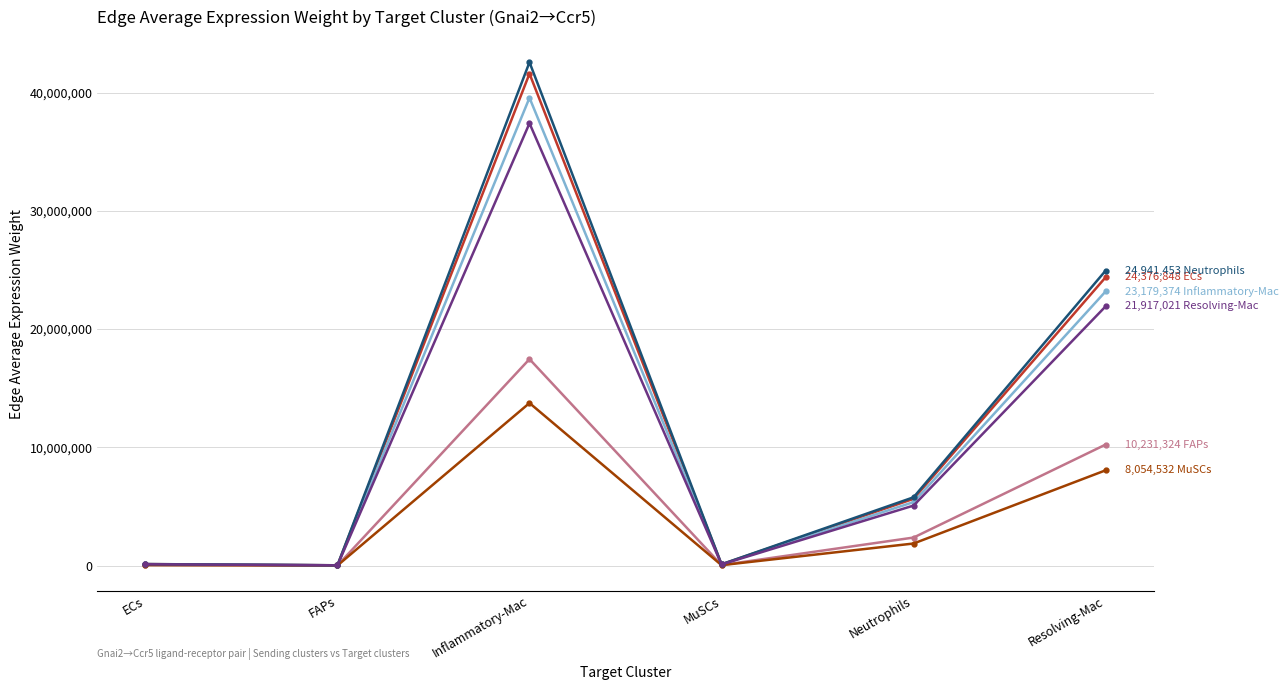

What is the total value across all series at Resolving-Mac?

112700552.0